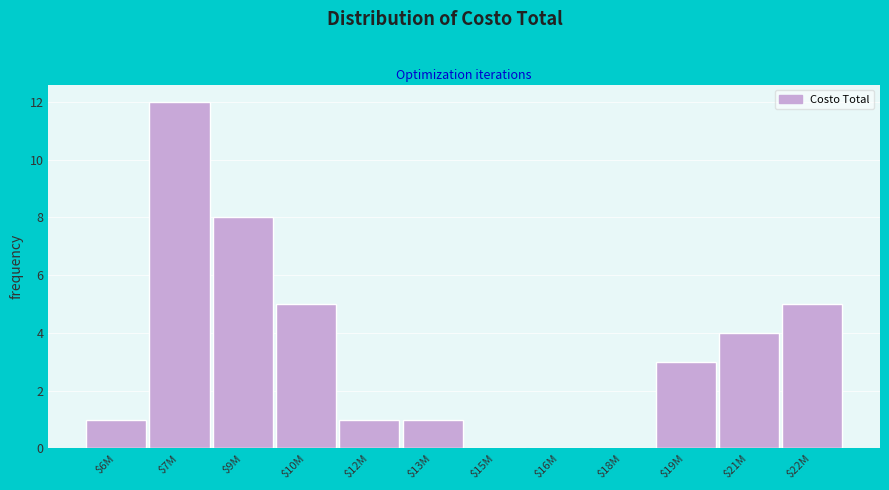

True or false: the data shows 0 at $12M.

False